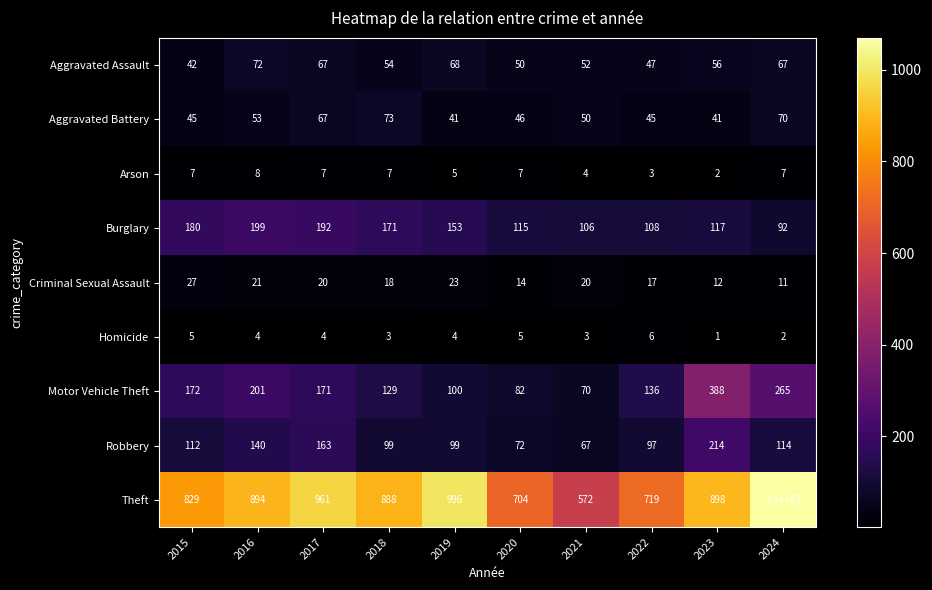

Which series has the largest total across all categories?

Theft